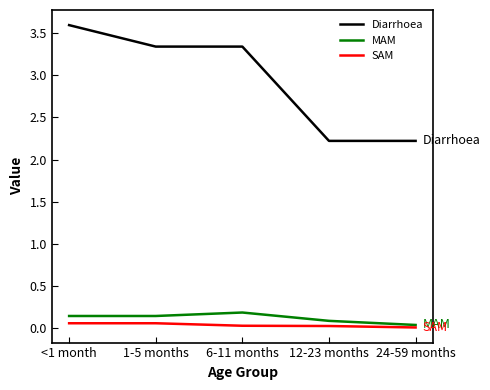

What is the total value across all series at <1 month?

3.8